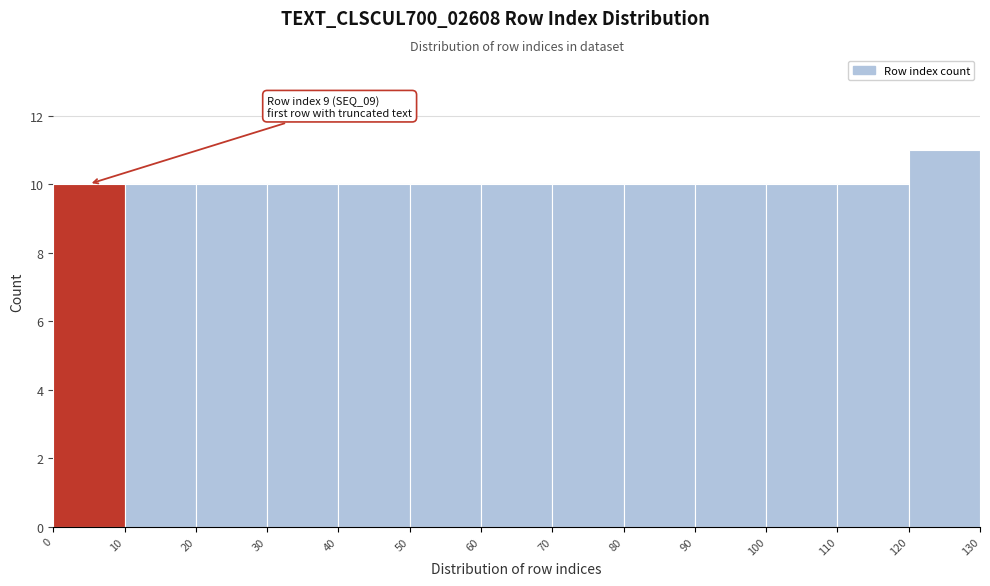

Over which range of the x-axis is the bar tallest?

120 to 130